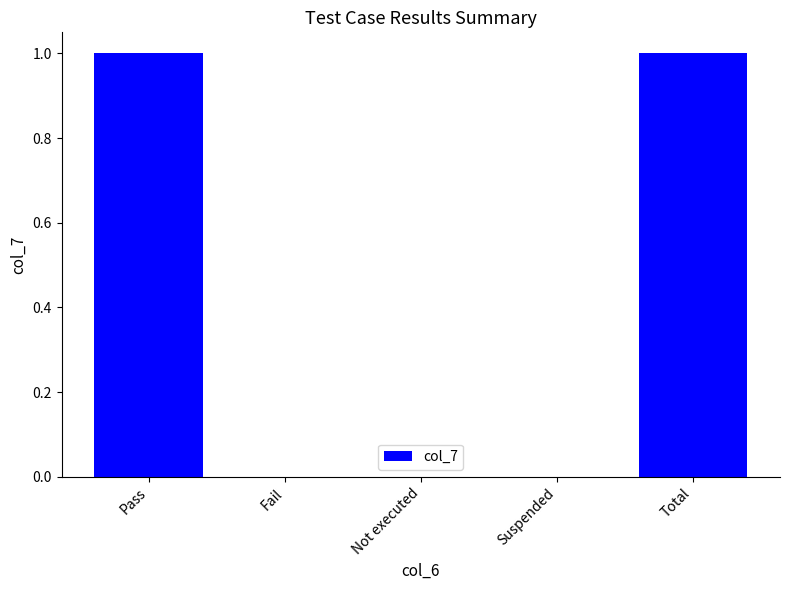

The value at Fail is 0. True or false?

True